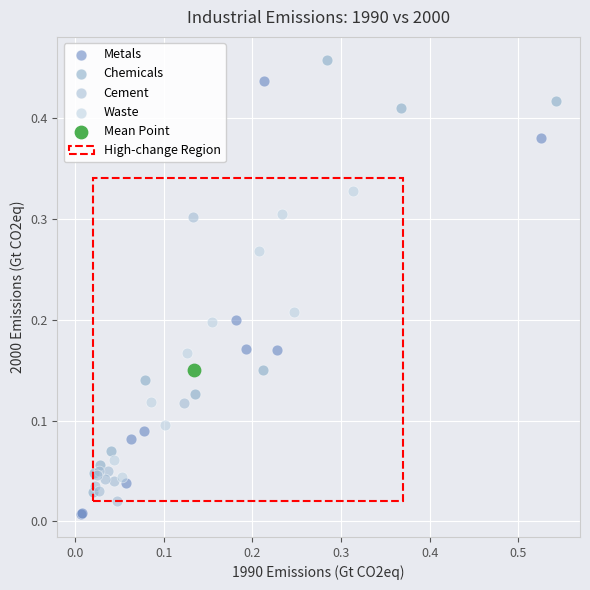

Which series contains the lowest Y value?

Metals